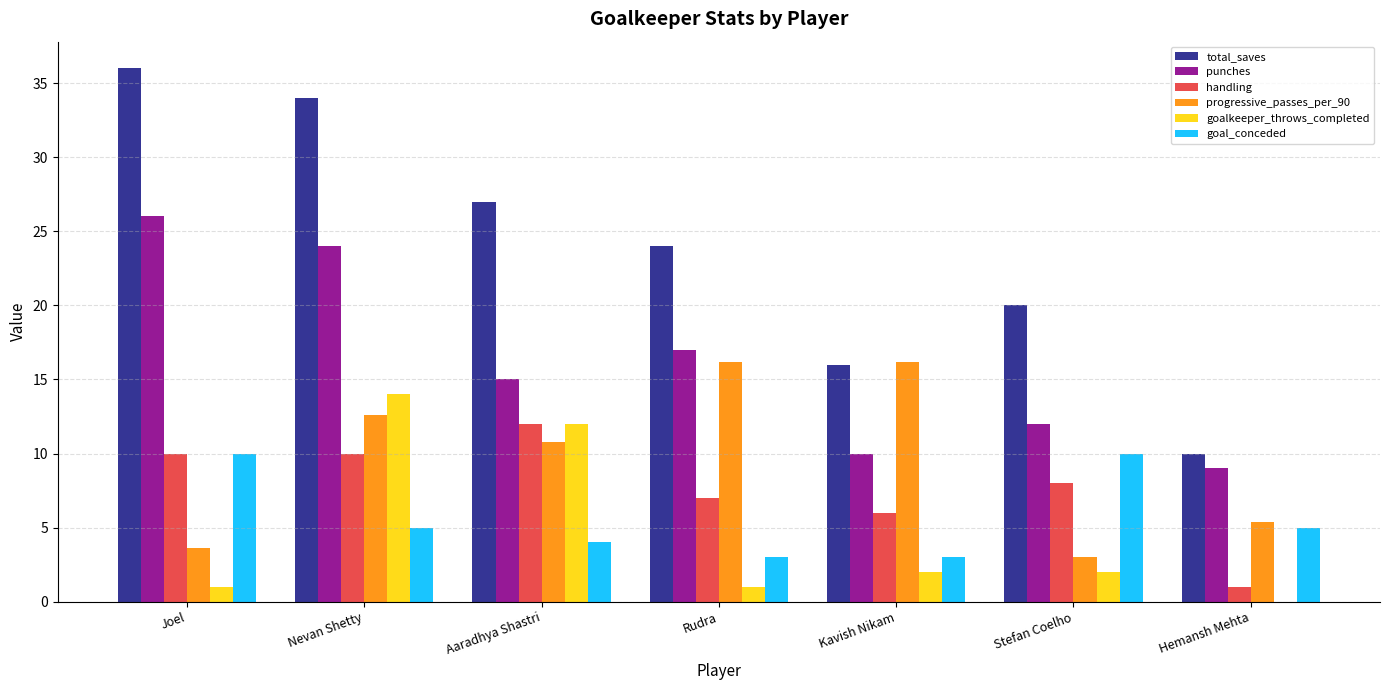

What is the maximum value shown in the chart?

36.0